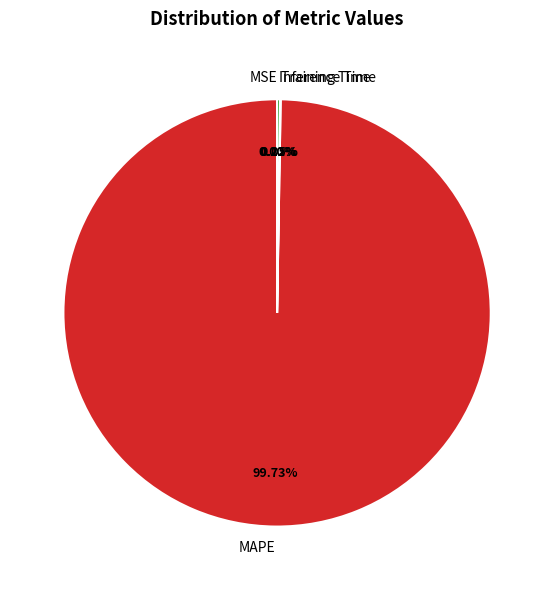

Which category has the biggest portion of the pie?

MAPE